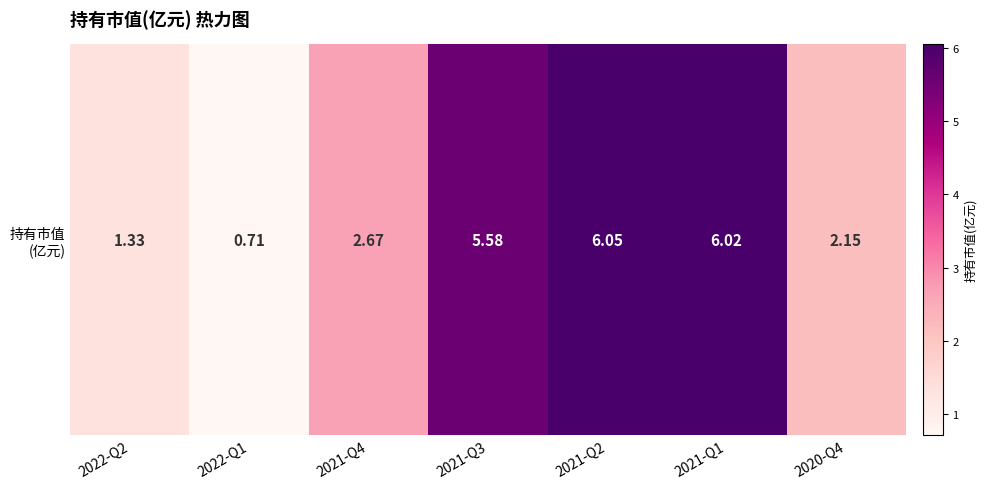

What is the difference between the maximum and minimum values?

5.3